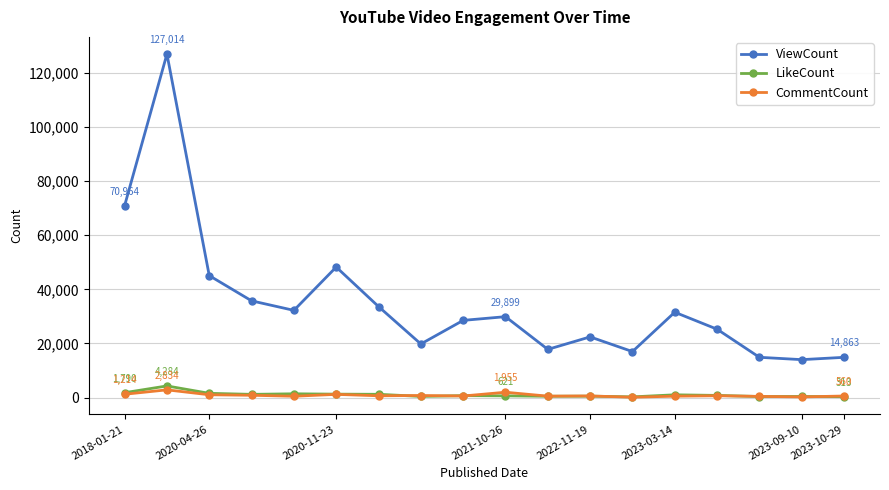

What is the greatest value displayed?

127014